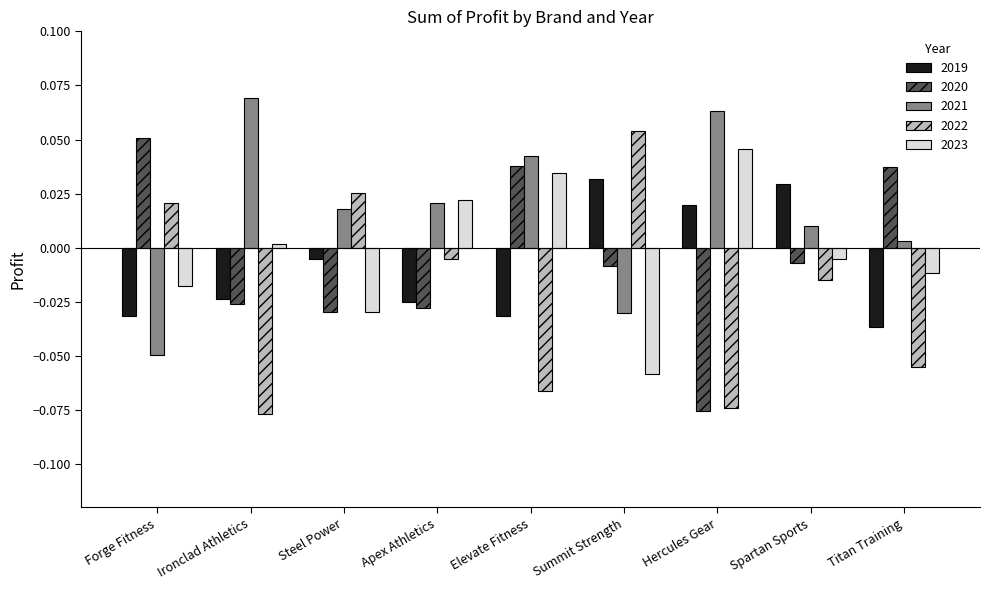

How many groups of bars are there?

9